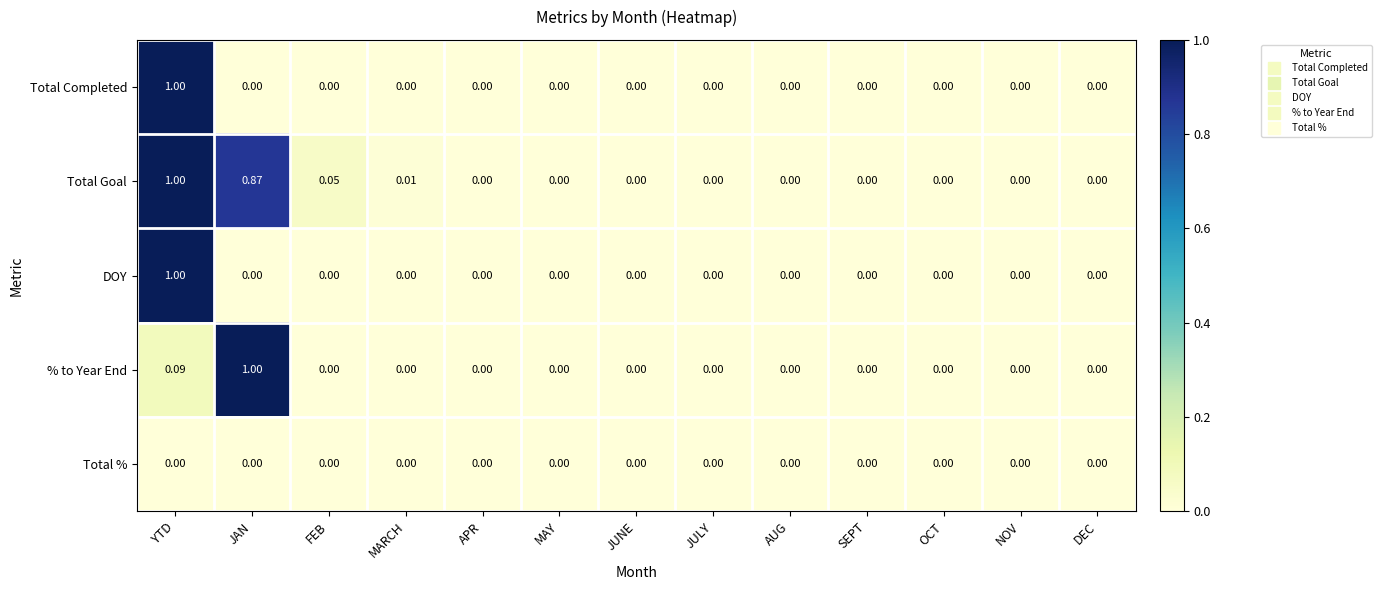

Which series has the largest total across all categories?

Total Goal